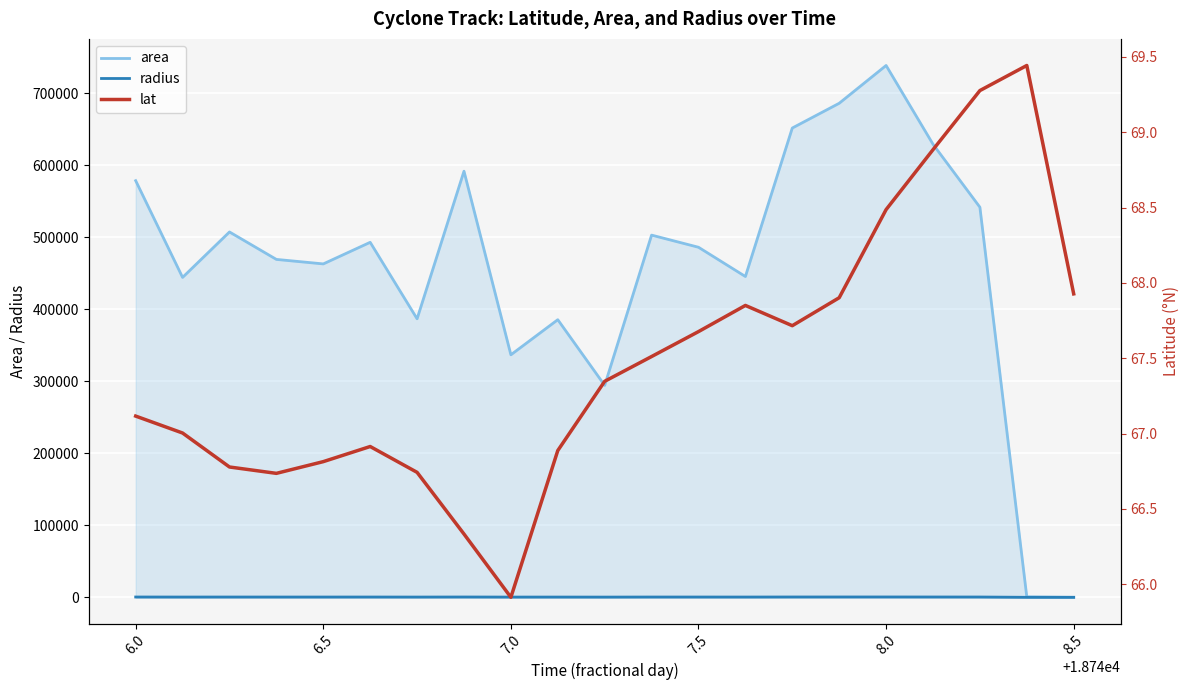

True or false: radius and lat intersect in this chart.

True